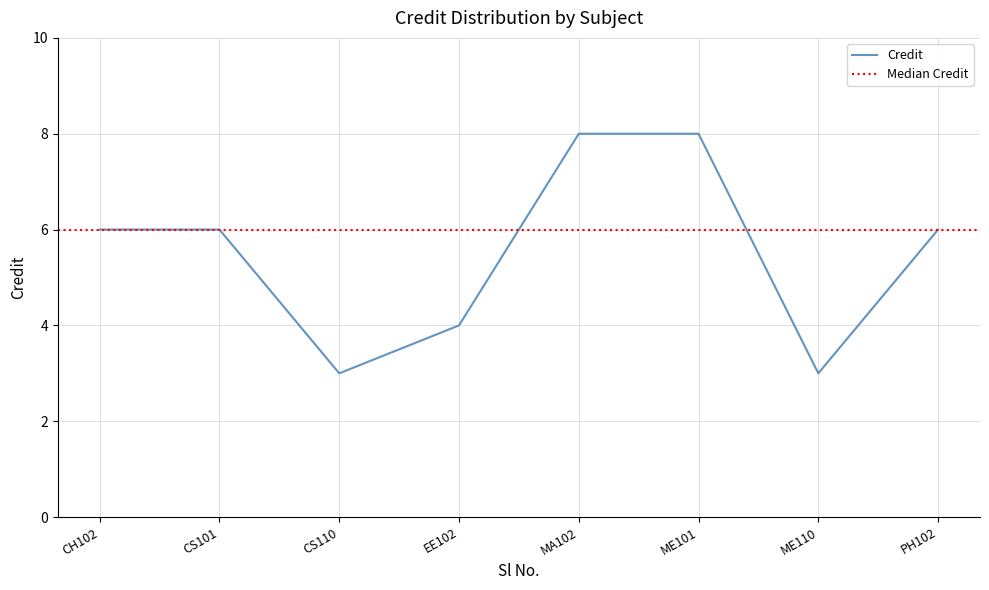

The Credit series shows 14 at ME101. True or false?

False